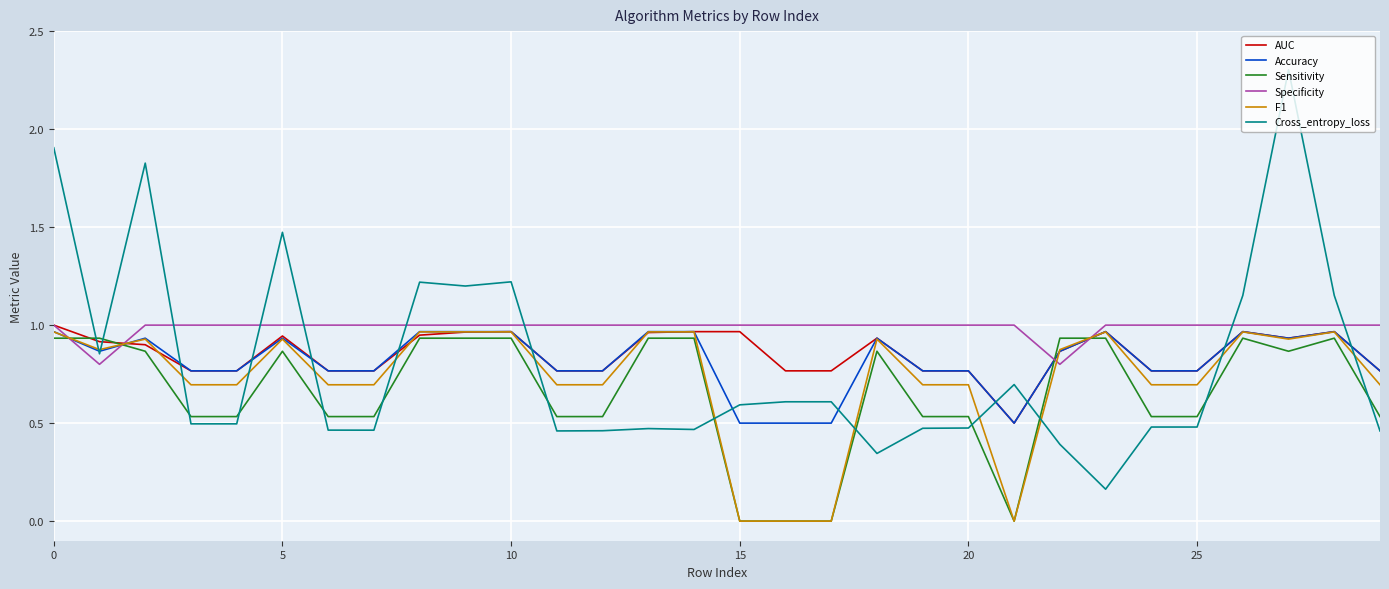

Which series has the widest spread of values?

Cross_entropy_loss